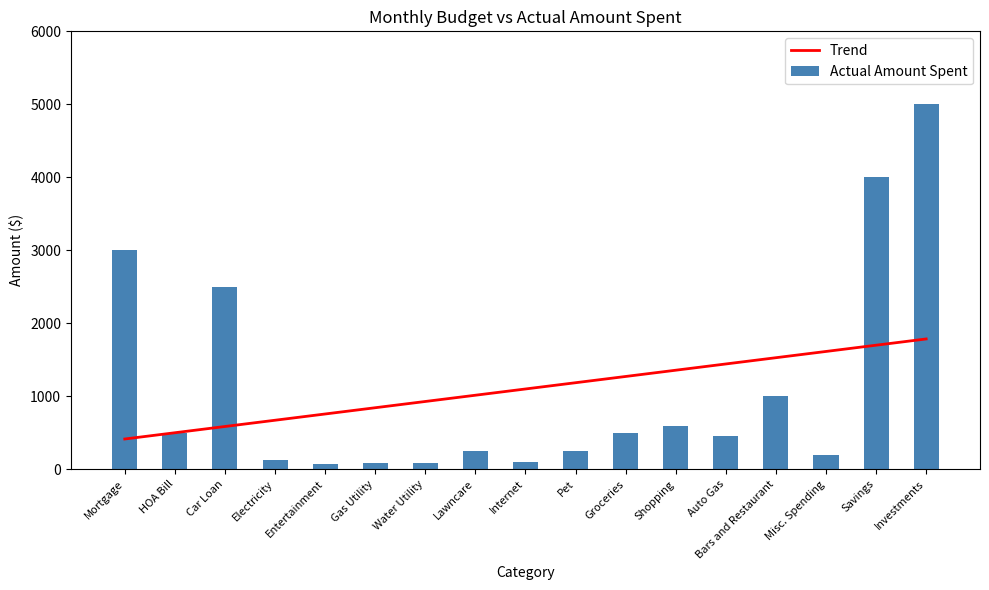

What is the sum of all Actual Amount Spent values?

18710